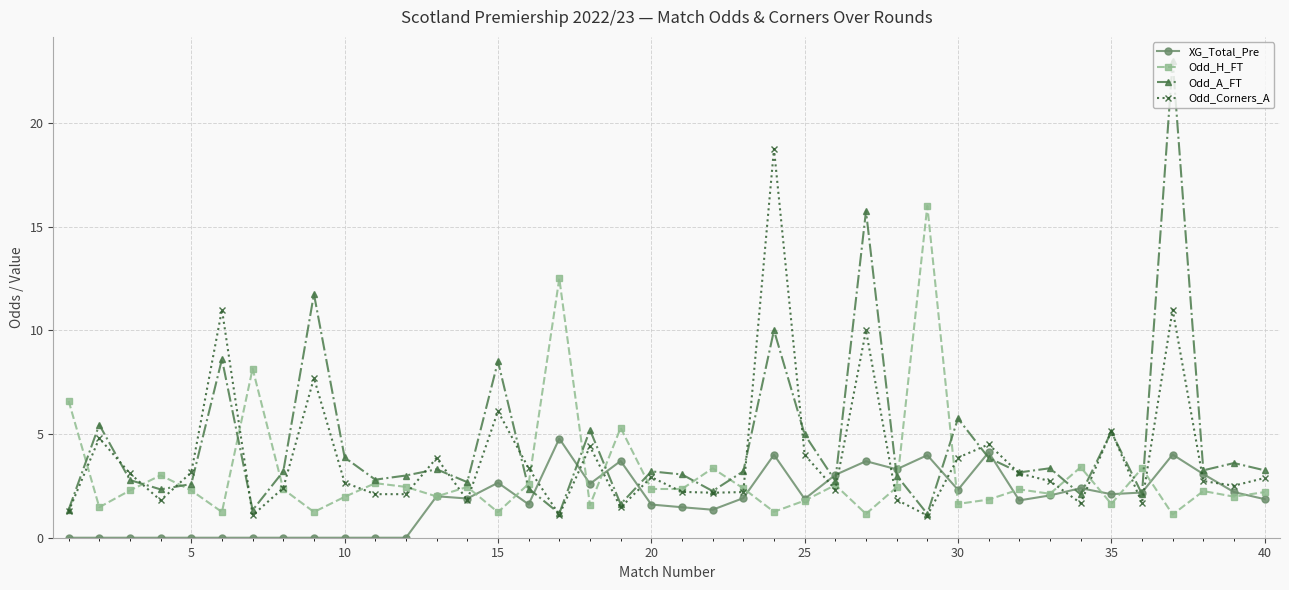

What is the value of the Odd_Corners_A point at the 27th from the left?

10.0